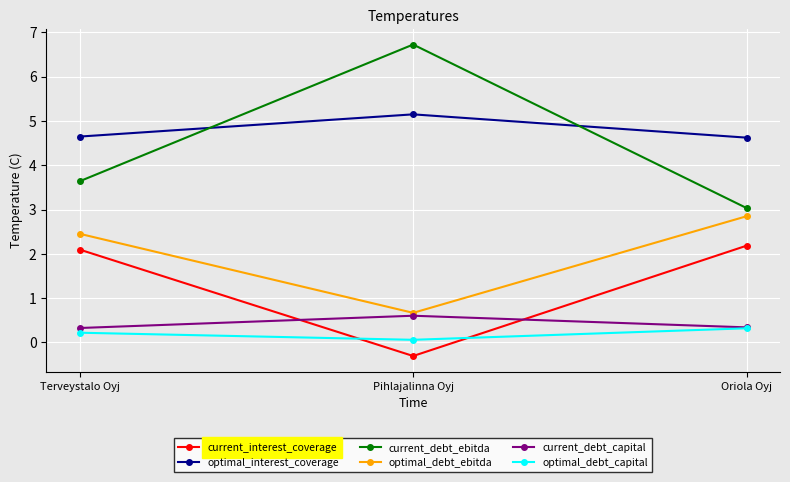

What is the difference between the highest and lowest values at Oriola Oyj?

4.3